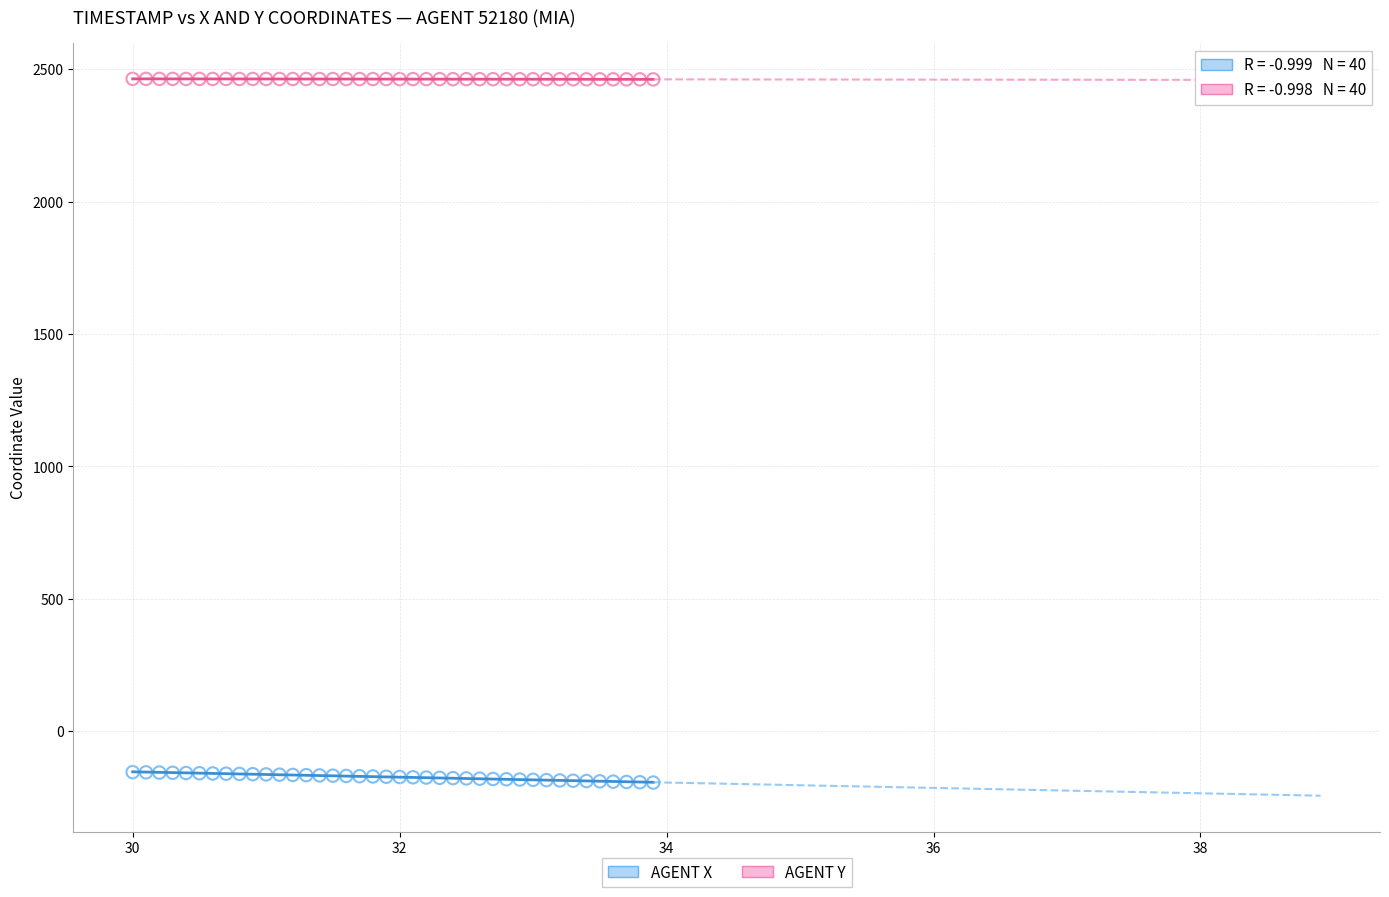

Which series has the largest Y range (max minus min)?

AGENT X